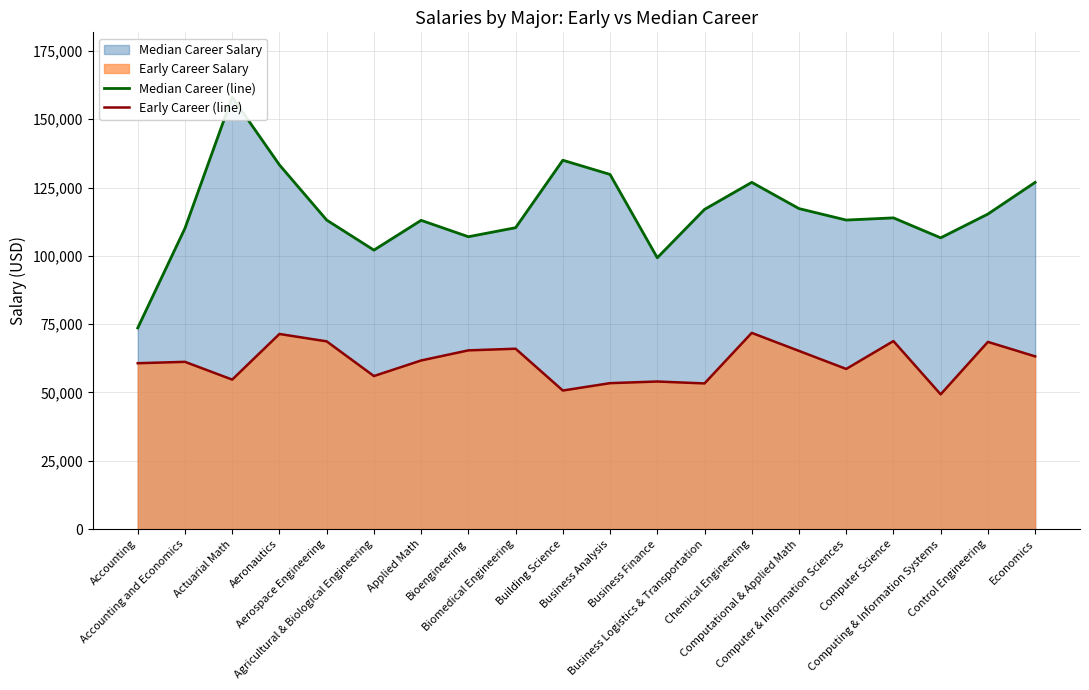

Which series has the largest range (max minus min)?

Median Career (line)